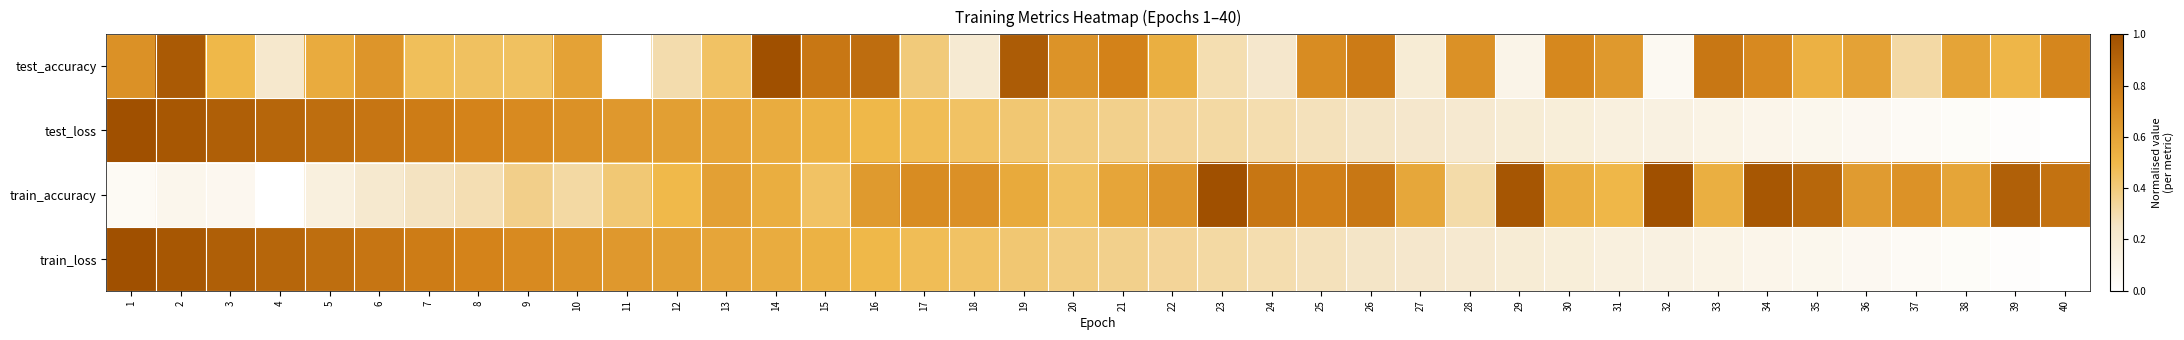

Reading left to right, transcribe all the data shown in this chart.

test_accuracy: 1=0.7	2=0.9	3=0.5	4=0.2	5=0.6	6=0.7	7=0.5	8=0.5	9=0.5	10=0.6	11=0.0	12=0.3	13=0.4	14=1.0	15=0.8	16=0.9	17=0.4	18=0.2	19=0.9	20=0.7	21=0.8	22=0.5	23=0.3	24=0.2	25=0.7	26=0.8	27=0.2	28=0.7	29=0.1	30=0.7	31=0.6	32=0.1	33=0.8	34=0.7	35=0.5	36=0.6	37=0.3	38=0.6	39=0.5	40=0.7
test_loss: 1=1.0	2=1.0	3=0.9	4=0.9	5=0.9	6=0.8	7=0.8	8=0.7	9=0.7	10=0.7	11=0.6	12=0.6	13=0.6	14=0.6	15=0.5	16=0.5	17=0.5	18=0.4	19=0.4	20=0.4	21=0.4	22=0.3	23=0.3	24=0.3	25=0.3	26=0.3	27=0.2	28=0.2	29=0.2	30=0.2	31=0.2	32=0.1	33=0.1	34=0.1	35=0.1	36=0.1	37=0.0	38=0.0	39=0.0	40=0.0
train_accuracy: 1=0.0	2=0.1	3=0.1	4=0.0	5=0.2	6=0.2	7=0.3	8=0.3	9=0.4	10=0.3	11=0.4	12=0.5	13=0.6	14=0.5	15=0.4	16=0.6	17=0.7	18=0.7	19=0.6	20=0.5	21=0.6	22=0.7	23=1.0	24=0.8	25=0.8	26=0.8	27=0.6	28=0.3	29=1.0	30=0.5	31=0.5	32=1.0	33=0.5	34=1.0	35=0.9	36=0.6	37=0.7	38=0.6	39=0.9	40=0.8
train_loss: 1=1.0	2=1.0	3=0.9	4=0.9	5=0.9	6=0.8	7=0.8	8=0.7	9=0.7	10=0.7	11=0.6	12=0.6	13=0.6	14=0.6	15=0.5	16=0.5	17=0.5	18=0.4	19=0.4	20=0.4	21=0.4	22=0.3	23=0.3	24=0.3	25=0.3	26=0.3	27=0.2	28=0.2	29=0.2	30=0.2	31=0.2	32=0.1	33=0.1	34=0.1	35=0.1	36=0.1	37=0.0	38=0.0	39=0.0	40=0.0